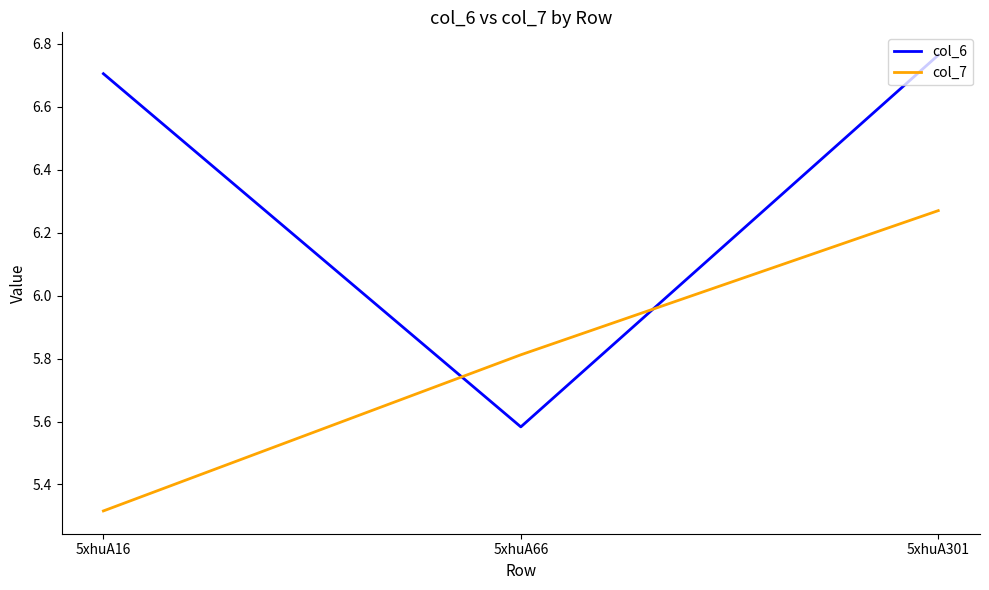

Which category has the highest value in the col_6 series?

5xhuA301